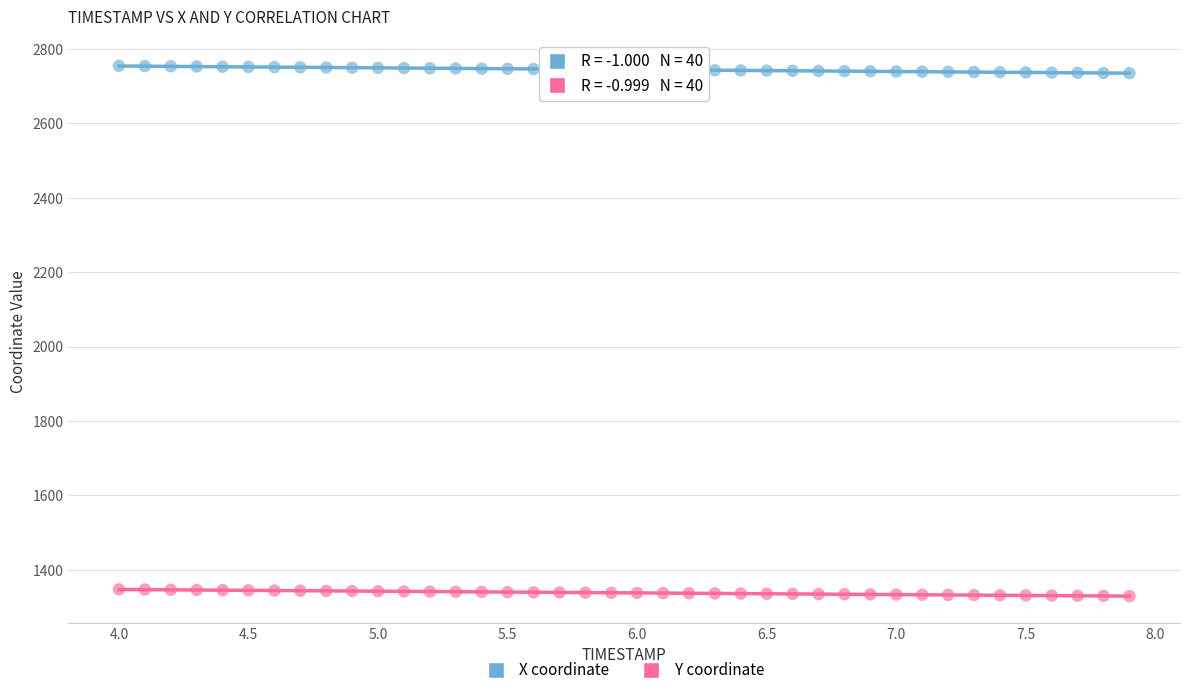

Which series reaches the minimum Y coordinate?

Y coordinate